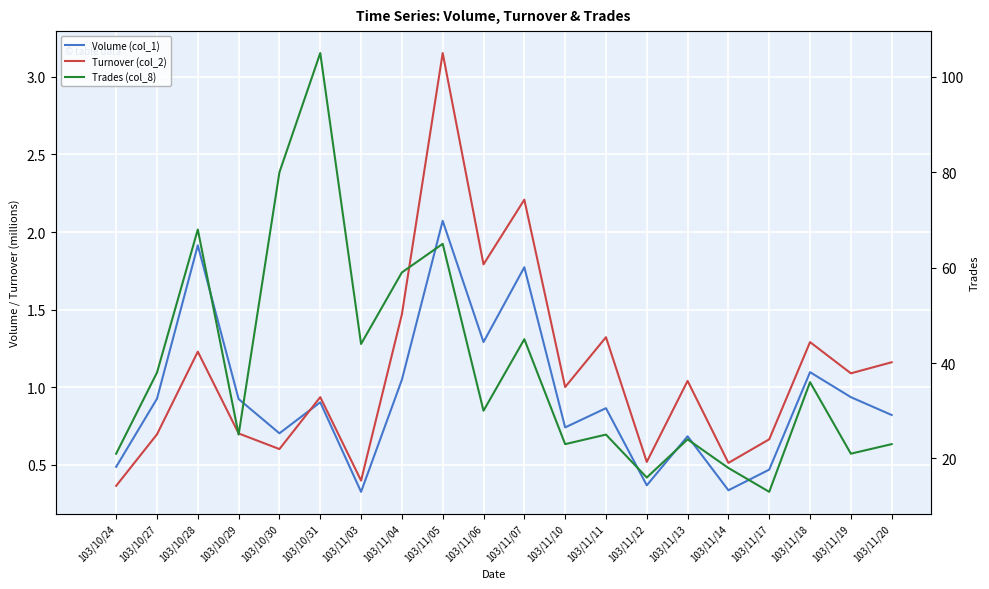

At which category is the sum across all series the highest?

103/10/31